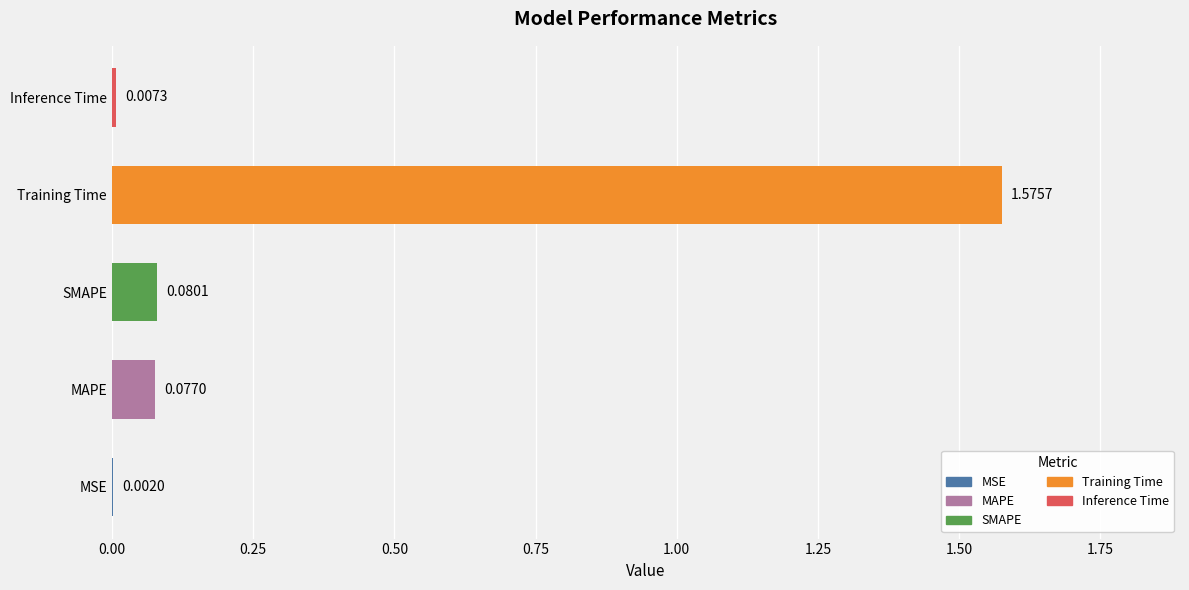

What position from the left is Training Time?

4